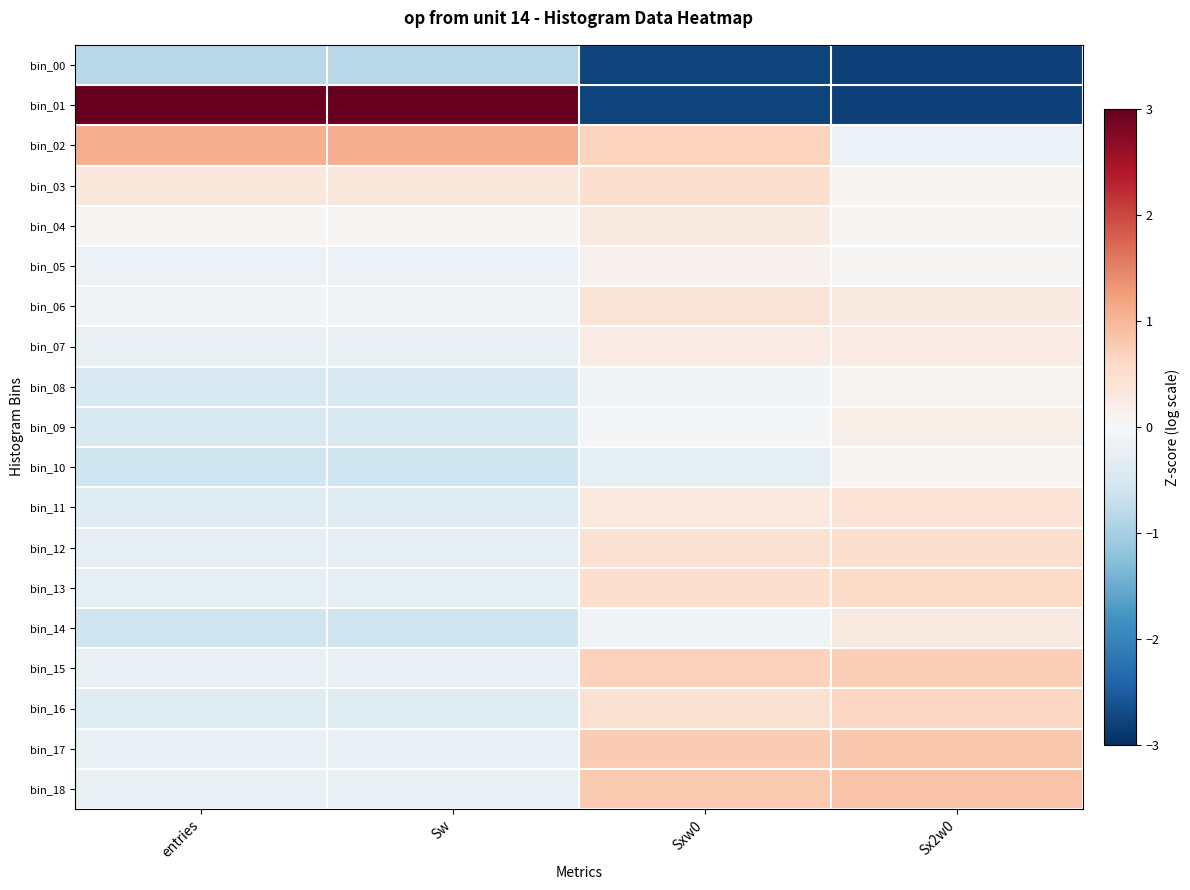

Reading left to right, transcribe all the data shown in this chart.

bin_00: entries=-0.8	Sw=-0.8	Sxw0=-2.8	Sx2w0=-2.8
bin_01: entries=3.9	Sw=3.9	Sxw0=-2.8	Sx2w0=-2.8
bin_02: entries=1.1	Sw=1.1	Sxw0=0.7	Sx2w0=-0.2
bin_03: entries=0.3	Sw=0.3	Sxw0=0.5	Sx2w0=0.1
bin_04: entries=0.0	Sw=0.0	Sxw0=0.3	Sx2w0=0.0
bin_05: entries=-0.2	Sw=-0.2	Sxw0=0.1	Sx2w0=0.0
bin_06: entries=-0.1	Sw=-0.1	Sxw0=0.4	Sx2w0=0.3
bin_07: entries=-0.2	Sw=-0.2	Sxw0=0.3	Sx2w0=0.2
bin_08: entries=-0.5	Sw=-0.5	Sxw0=-0.1	Sx2w0=0.1
bin_09: entries=-0.5	Sw=-0.5	Sxw0=-0.0	Sx2w0=0.2
bin_10: entries=-0.6	Sw=-0.6	Sxw0=-0.3	Sx2w0=0.0
bin_11: entries=-0.4	Sw=-0.4	Sxw0=0.3	Sx2w0=0.4
bin_12: entries=-0.3	Sw=-0.3	Sxw0=0.4	Sx2w0=0.5
bin_13: entries=-0.3	Sw=-0.3	Sxw0=0.5	Sx2w0=0.6
bin_14: entries=-0.6	Sw=-0.6	Sxw0=-0.1	Sx2w0=0.3
bin_15: entries=-0.2	Sw=-0.2	Sxw0=0.7	Sx2w0=0.7
bin_16: entries=-0.4	Sw=-0.4	Sxw0=0.5	Sx2w0=0.6
bin_17: entries=-0.2	Sw=-0.2	Sxw0=0.8	Sx2w0=0.8
bin_18: entries=-0.2	Sw=-0.2	Sxw0=0.8	Sx2w0=0.9